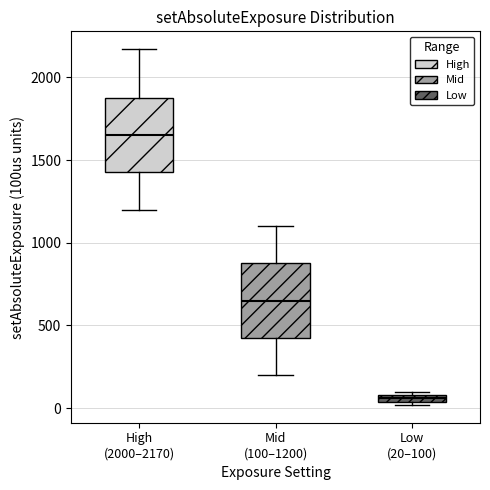

Where is the lower edge of the box for High (2000–2170) on the y-axis? The values are not printed on the chart, so give them approximately, as read against the axis.

1450